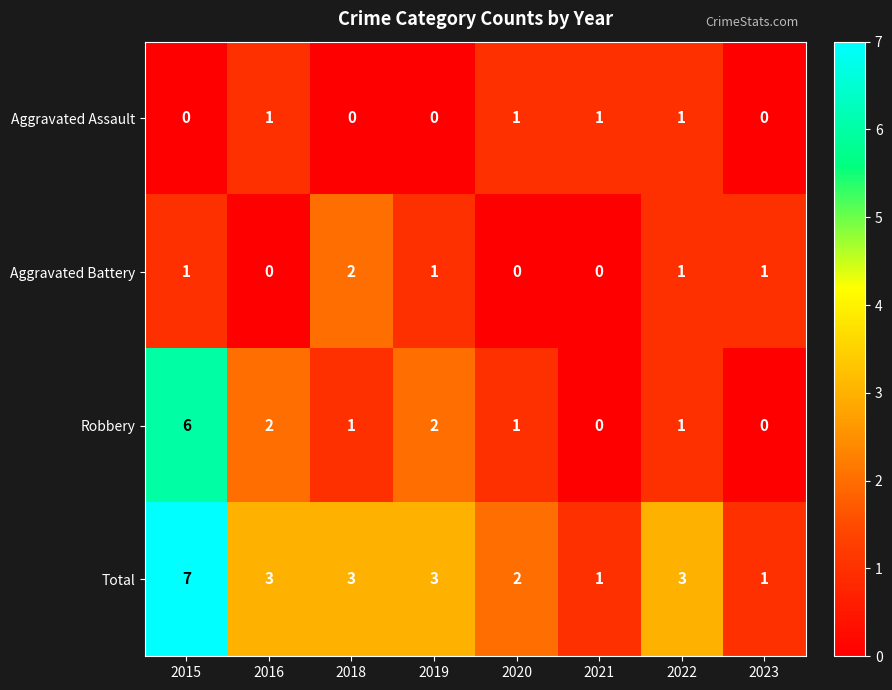

What is the spread (max minus min) of values at 2020?

2